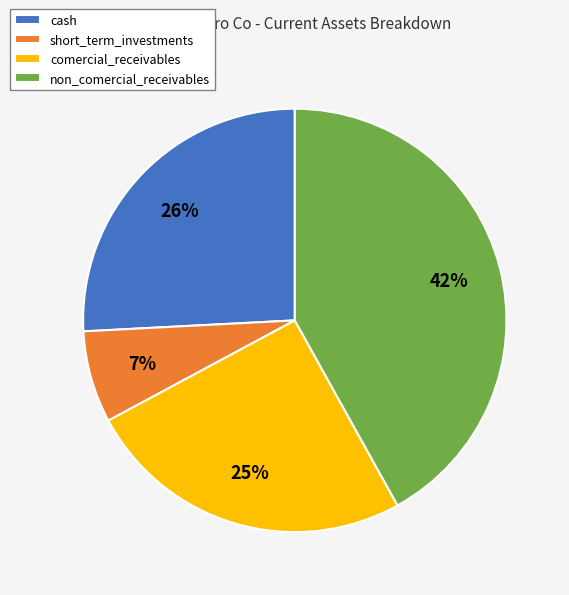

Does any single category account for the majority?

No